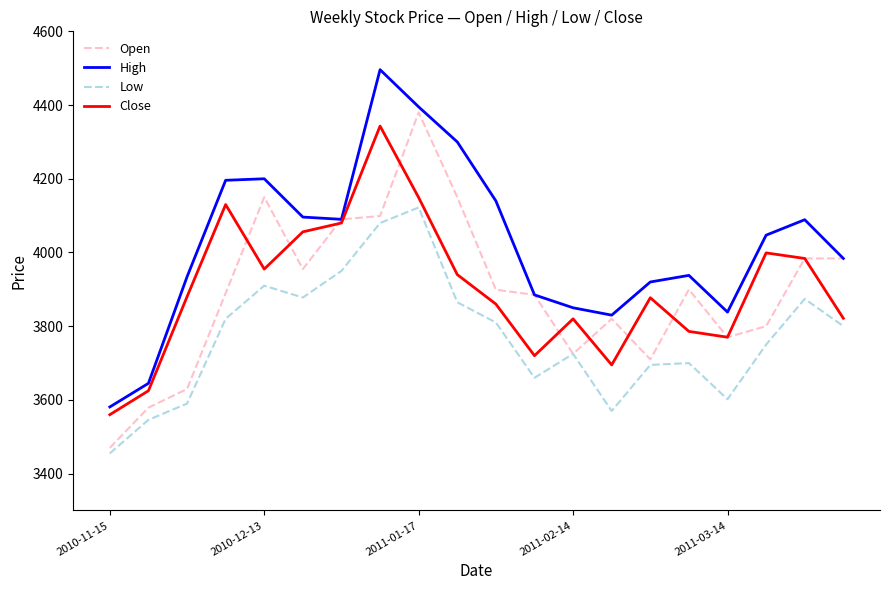

What is the minimum value shown in the chart?

3455.0